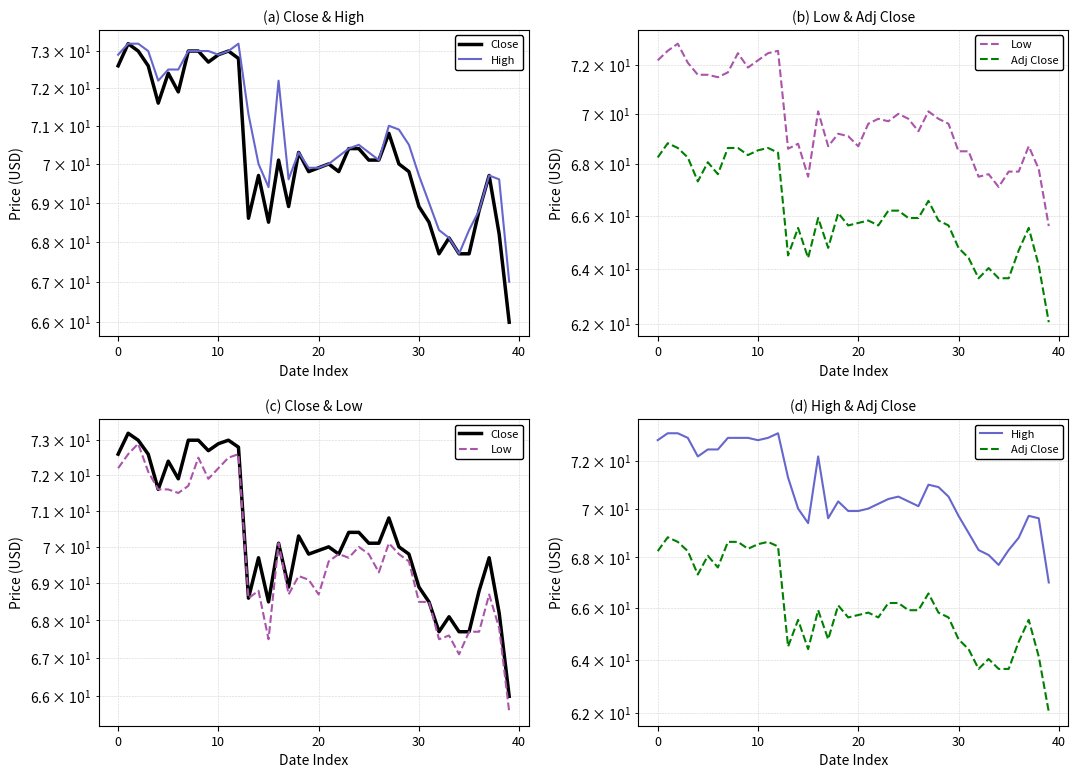

Reading left to right, extract all data points from this chart.

Close: 72.6	73.2	73.0	72.6	71.6	72.4	71.9	73.0	73.0	72.7	72.9	73.0	72.8	68.6	69.7	68.5	70.1	68.9	70.3	69.8	69.9	70.0	69.8	70.4	70.4	70.1	70.1	70.8	70.0	69.8	68.9	68.5	67.7	68.1	67.7	67.7	68.8	69.7	68.2	66.0
High: 72.9	73.2	73.2	73.0	72.2	72.5	72.5	73.0	73.0	73.0	72.9	73.0	73.2	71.3	70.0	69.4	72.2	69.6	70.3	69.9	69.9	70.0	70.2	70.4	70.5	70.3	70.1	71.0	70.9	70.5	69.7	69.0	68.3	68.1	67.7	68.3	68.8	69.7	69.6	67.0
Low: 72.2	72.6	72.9	72.1	71.6	71.6	71.5	71.7	72.5	71.9	72.2	72.5	72.6	68.6	68.8	67.5	70.1	68.7	69.2	69.1	68.7	69.6	69.8	69.7	70.0	69.8	69.3	70.1	69.8	69.6	68.5	68.5	67.5	67.6	67.1	67.7	67.7	68.7	67.8	65.6
Adj Close: 68.3	68.8	68.6	68.3	67.3	68.1	67.6	68.6	68.6	68.4	68.5	68.6	68.4	64.5	65.5	64.4	65.9	64.8	66.1	65.6	65.7	65.8	65.6	66.2	66.2	65.9	65.9	66.6	65.8	65.6	64.8	64.4	63.6	64.0	63.6	63.6	64.7	65.5	64.1	62.1